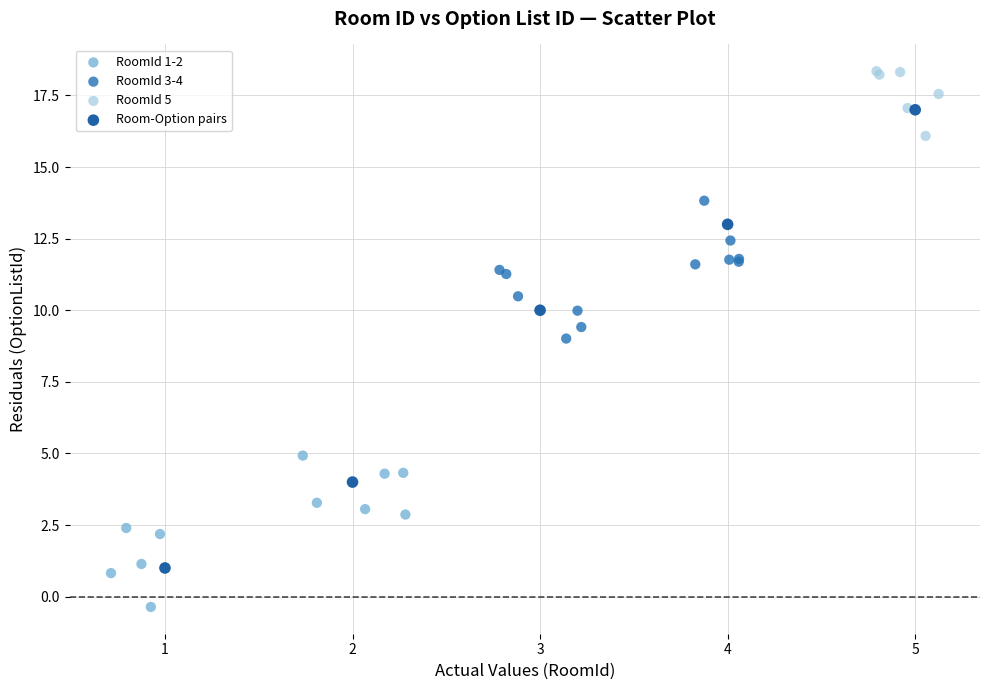

Which series reaches the minimum Y coordinate?

RoomId 1-2